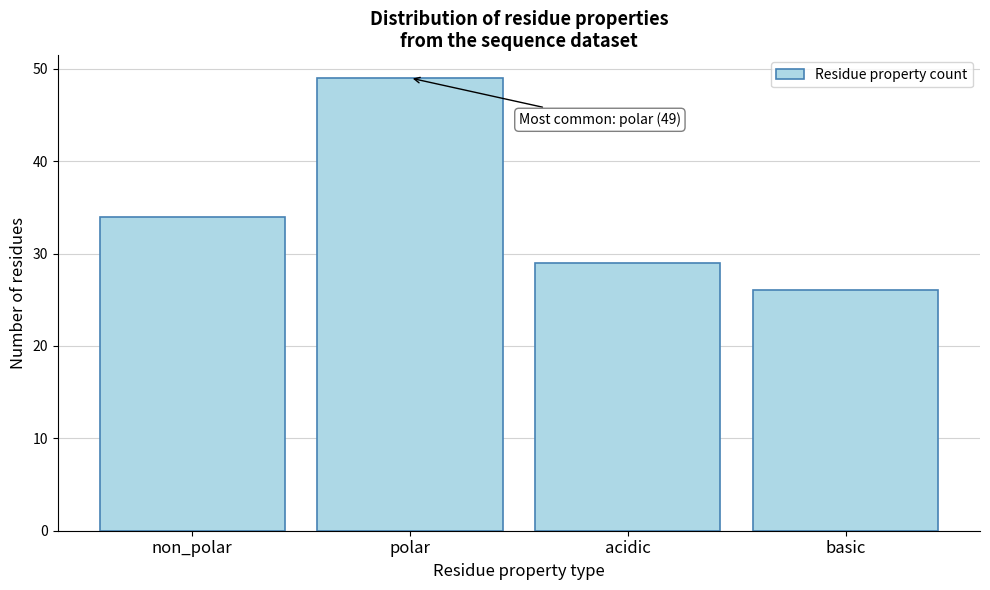

Reading left to right, transcribe all the data shown in this chart.

non_polar=34	polar=49	acidic=29	basic=26